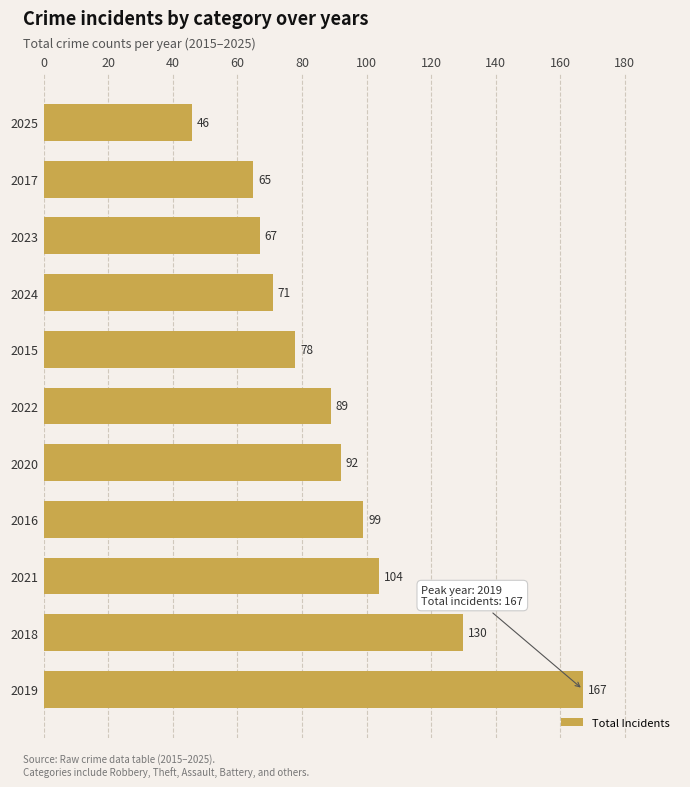

What is the change in value from 2018 to 2017?

-65